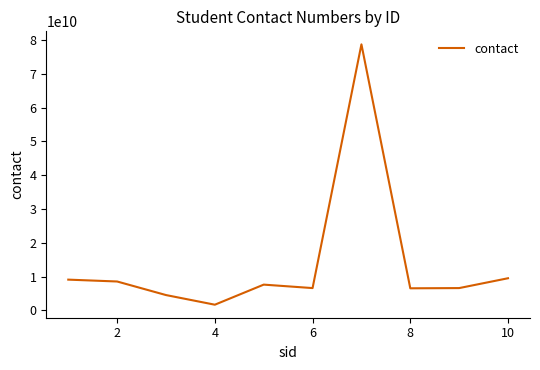

What is the maximum value shown in the chart?

78745126532